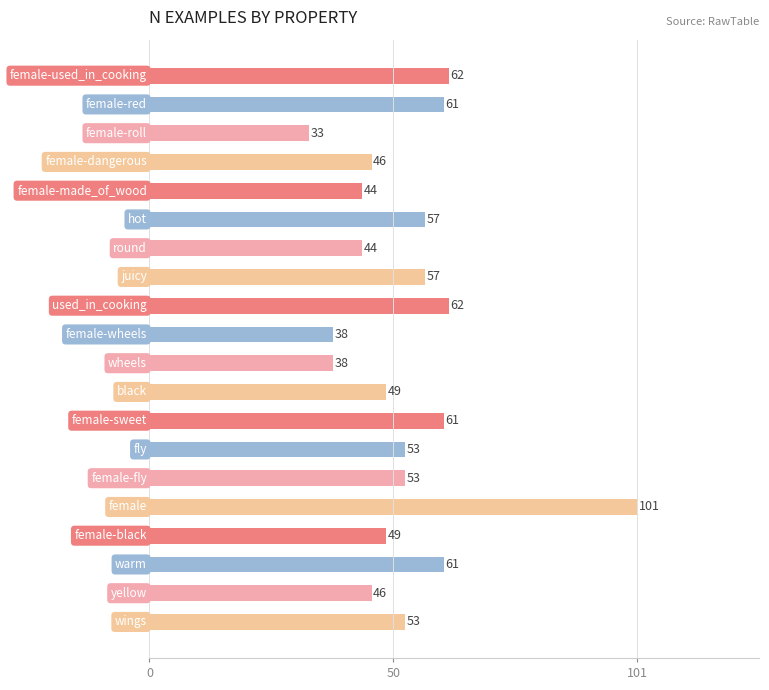

What is the difference between the maximum and minimum values?

68